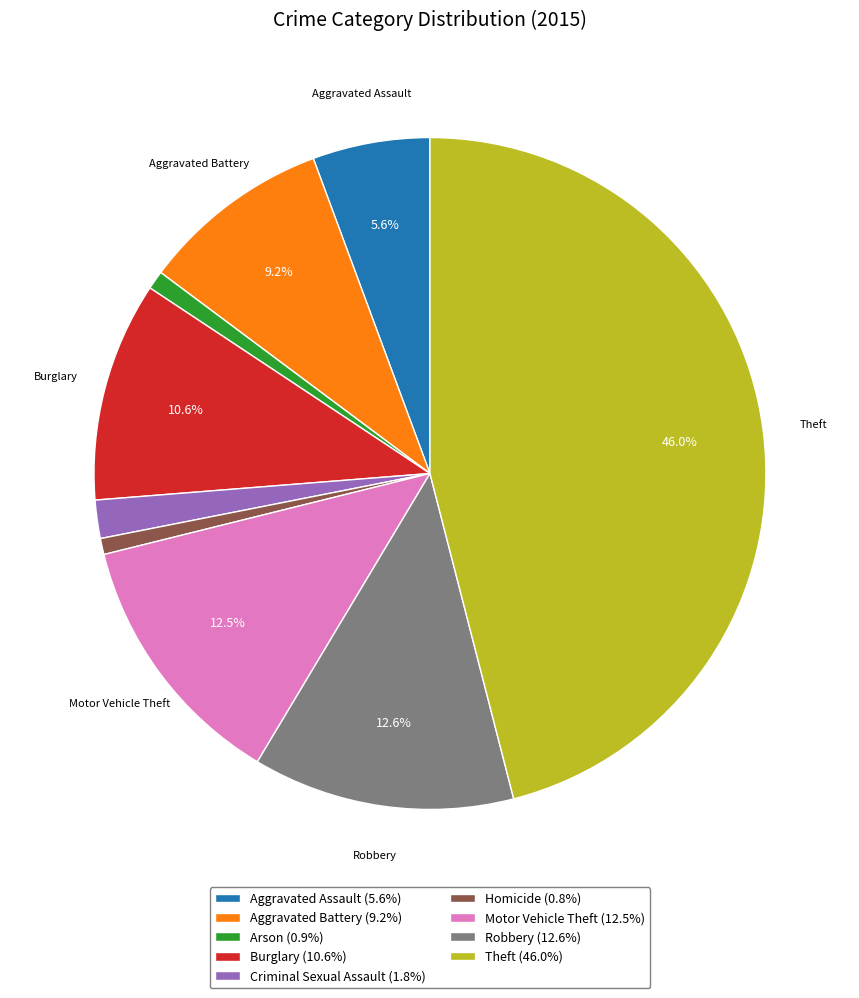

Is there a majority slice in this chart?

No